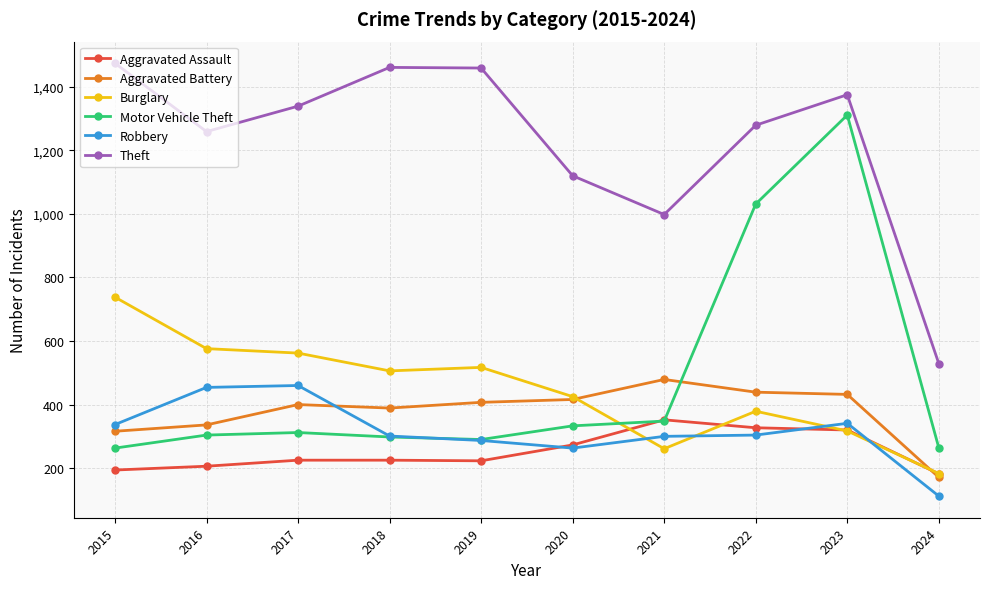

Is the value of Burglary at 2021 greater than the value of Robbery at 2016?

No